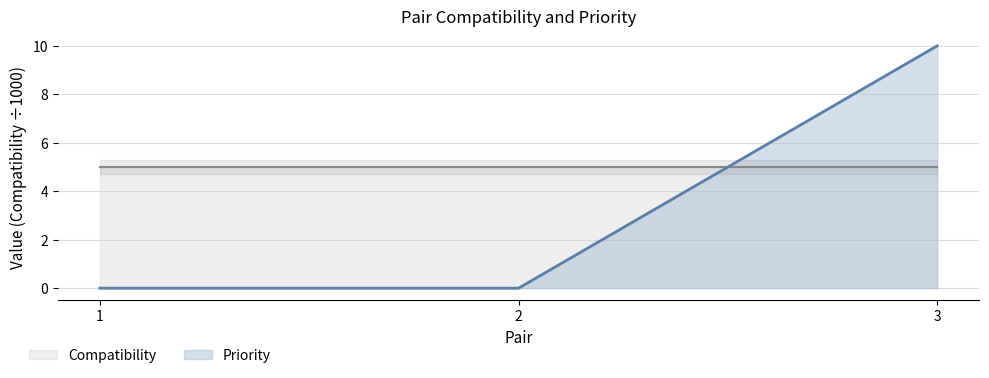

True or false: Priority has a value of 10 at 3.

True